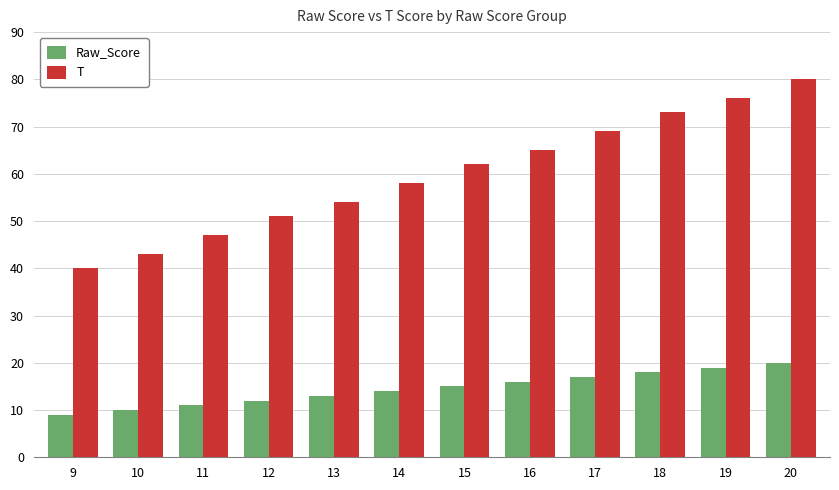

How many series are shown in this chart?

2